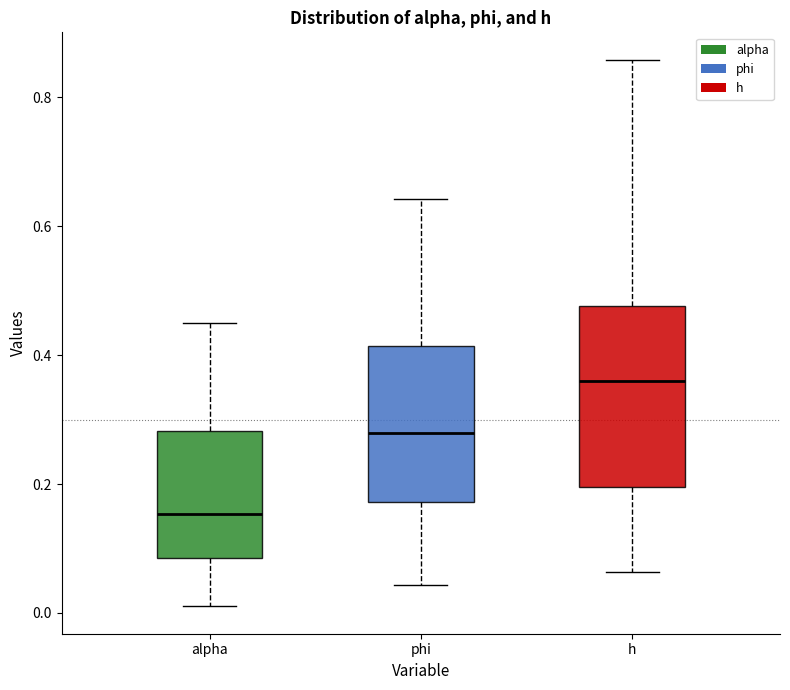

Reading left to right, transcribe this box plot: for each box, give where its median line is, the range the box spans, and where its two whiskers end, as read against the y-axis. The values are not printed on the chart, so give them approximately, as read against the axis.

alpha: median 0.16, box 0.08 to 0.28, whiskers 0.02 to 0.46
phi: median 0.28, box 0.18 to 0.42, whiskers 0.04 to 0.64
h: median 0.36, box 0.20 to 0.48, whiskers 0.06 to 0.86